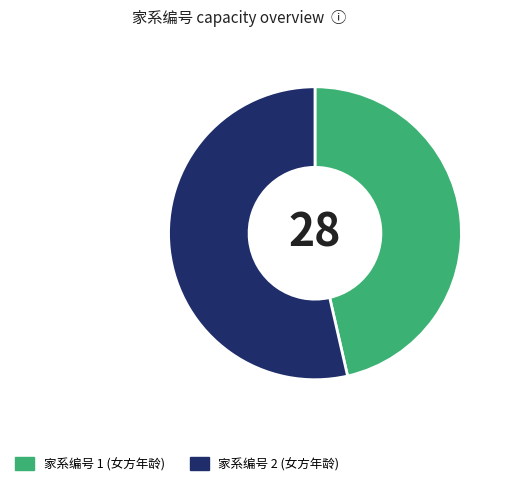

Is there a majority slice in this chart?

Yes